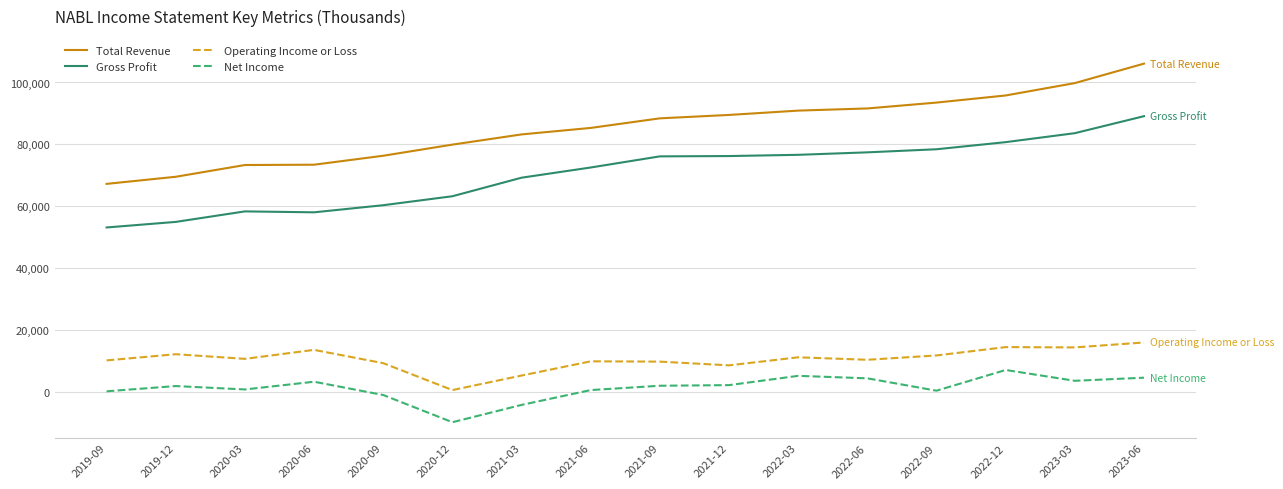

List the series in order of their peak value, lowest first.

Net Income, Operating Income or Loss, Gross Profit, Total Revenue